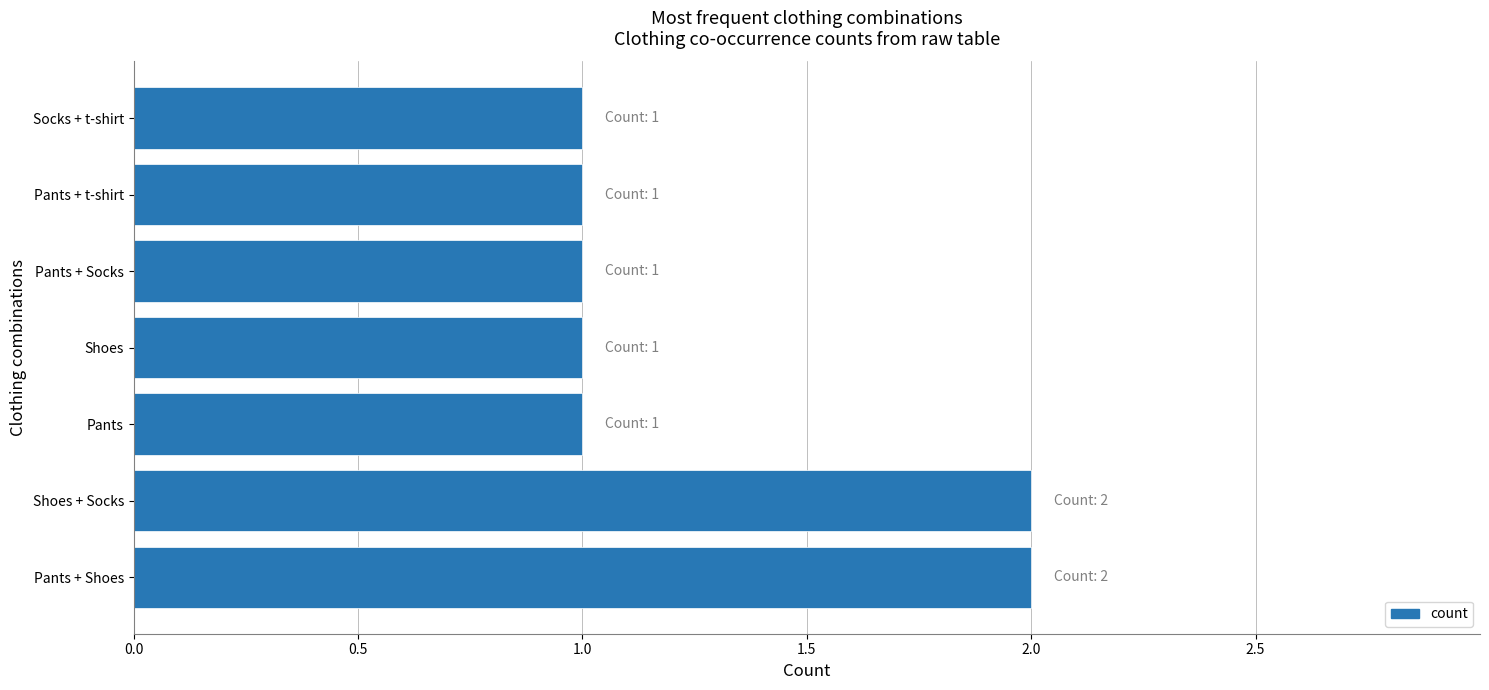

What is the sum of all values?

9